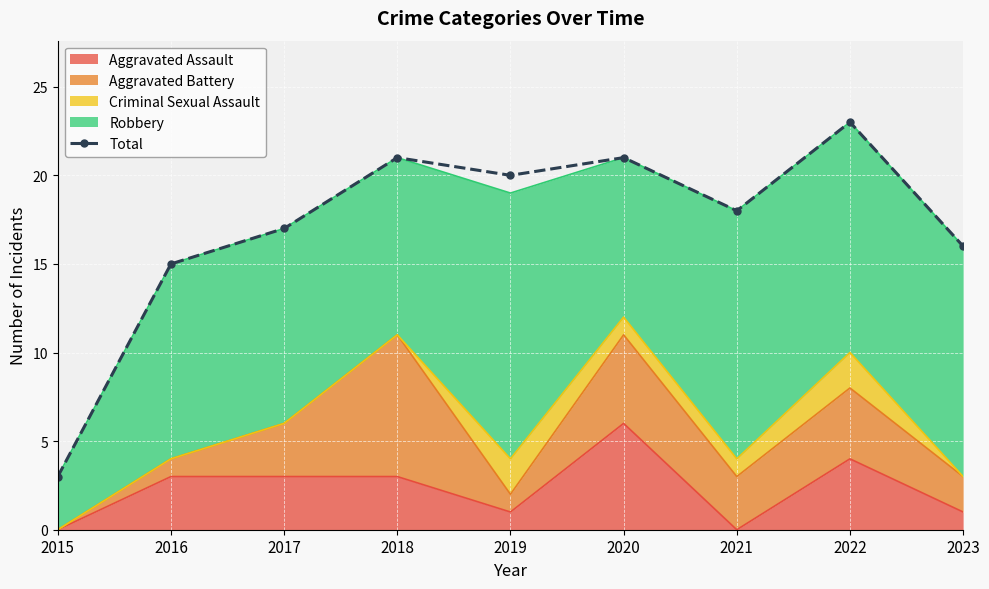

What value does the data have at 2023?

16